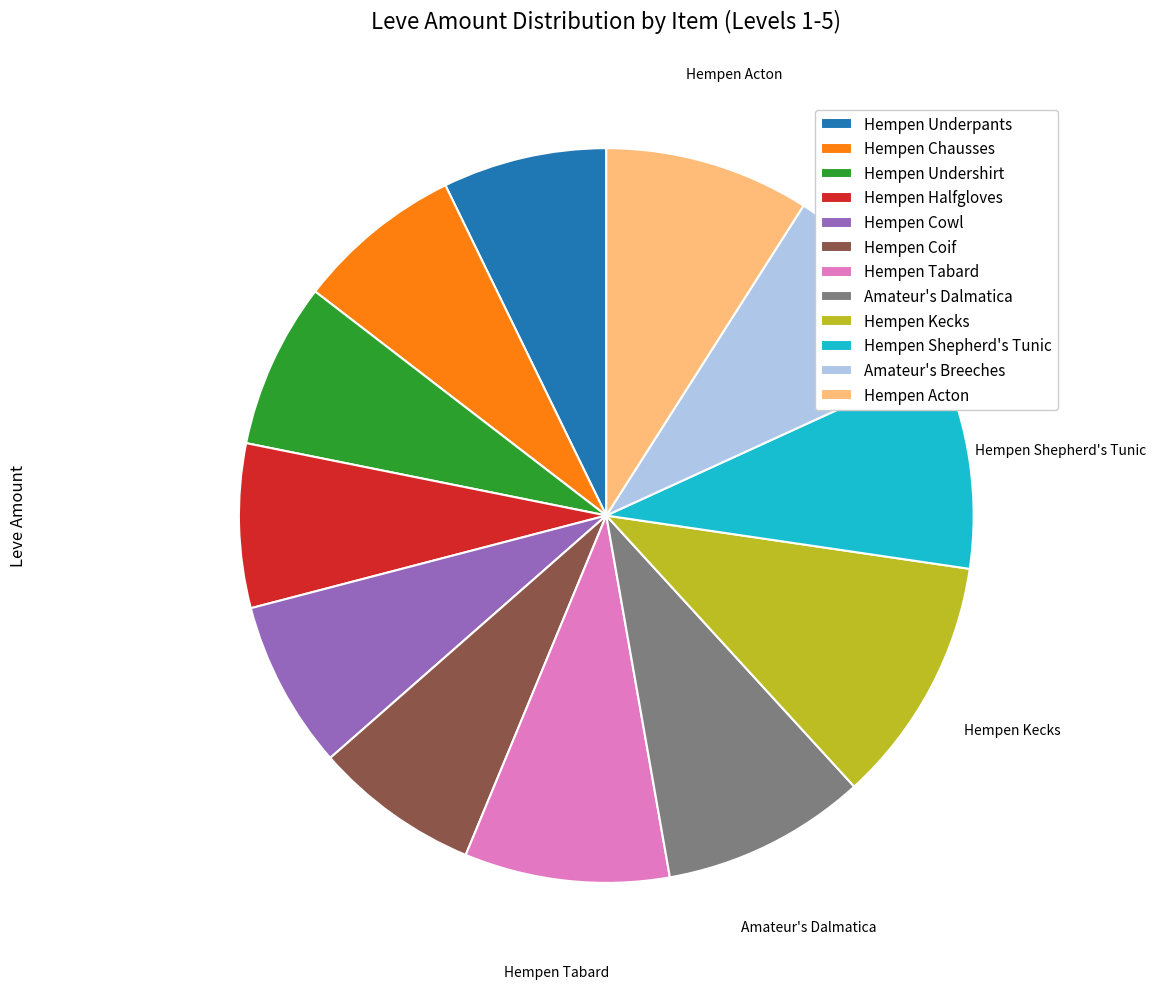

What is the ratio of the value at Hempen Acton to the value at Hempen Chausses?

1.2